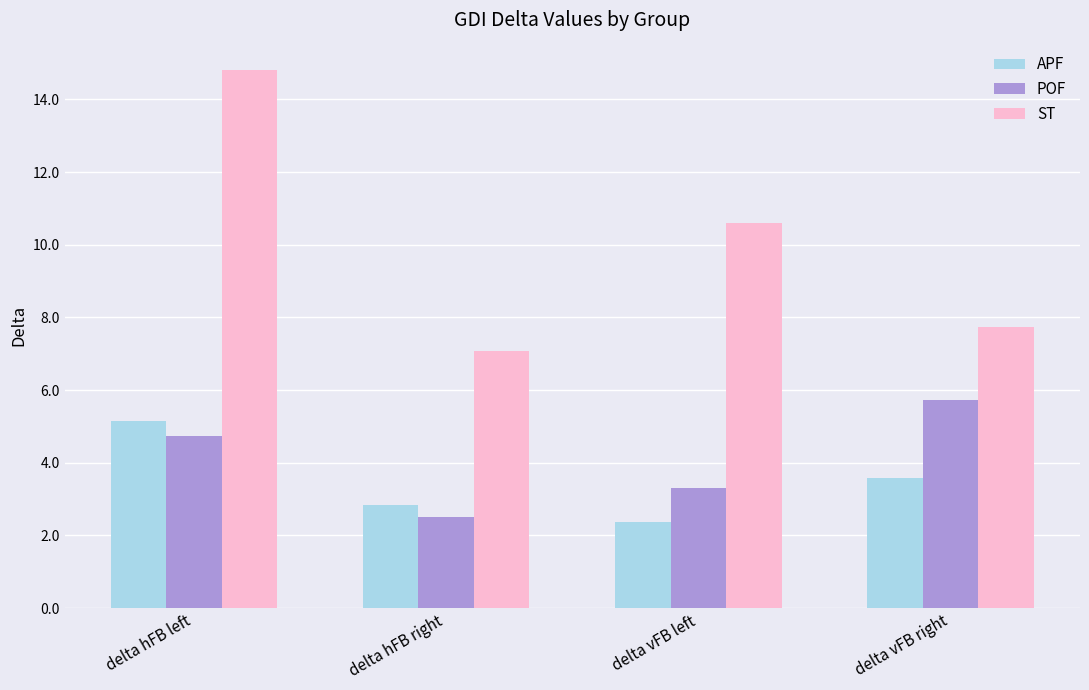

What are all the series names shown in the legend?

APF, POF, ST